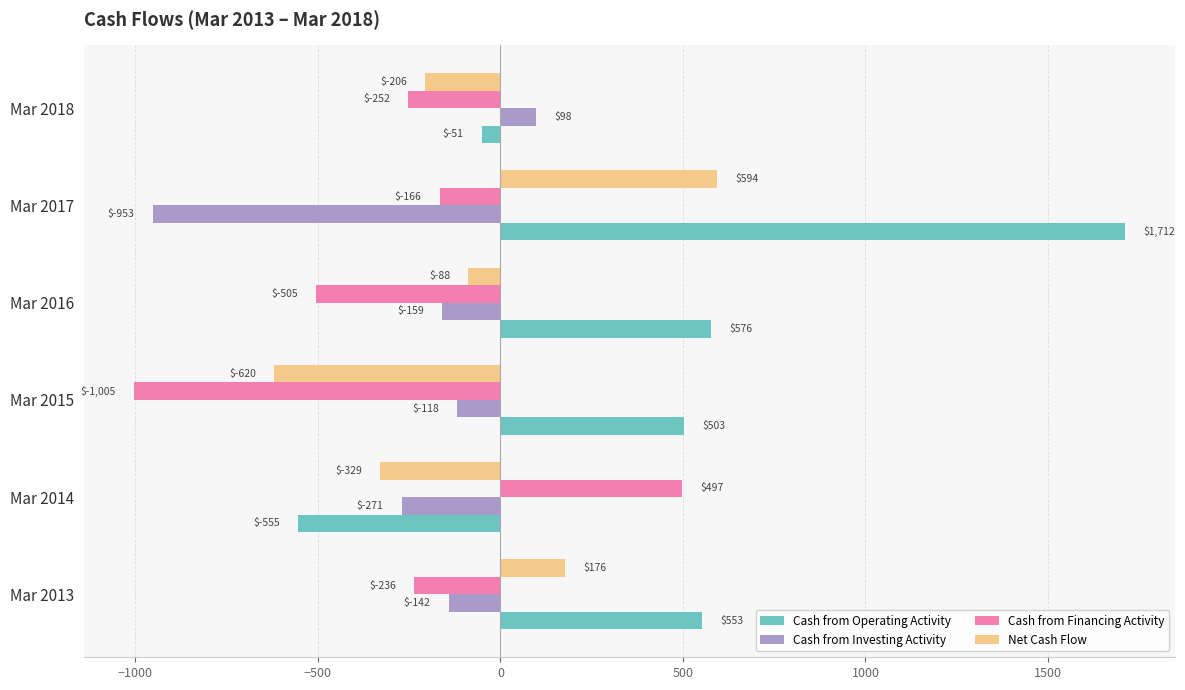

What is the maximum value shown in the chart?

1712